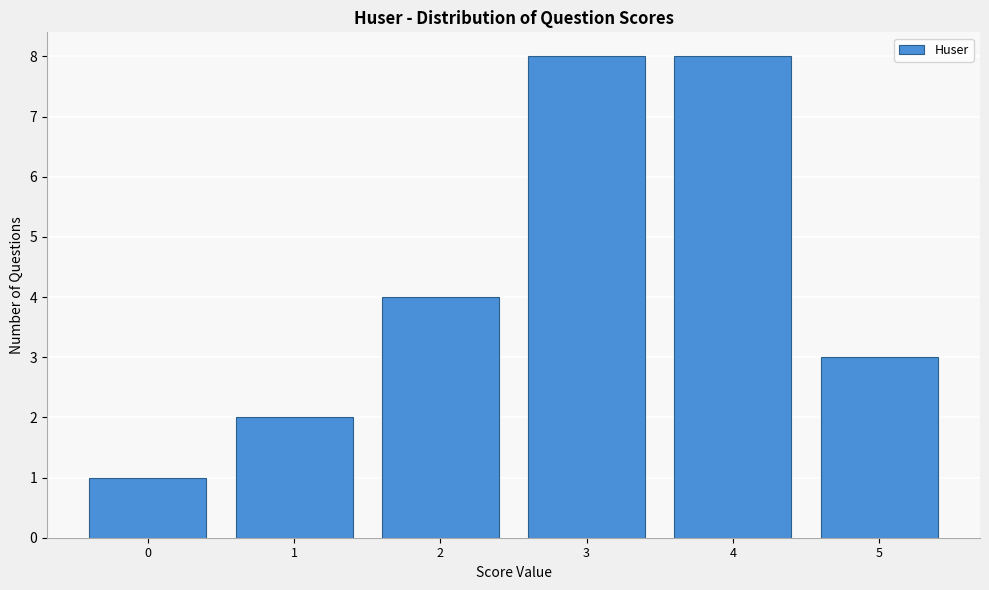

Reading right to left, transcribe all the data shown in this chart.

3	8	8	4	2	1